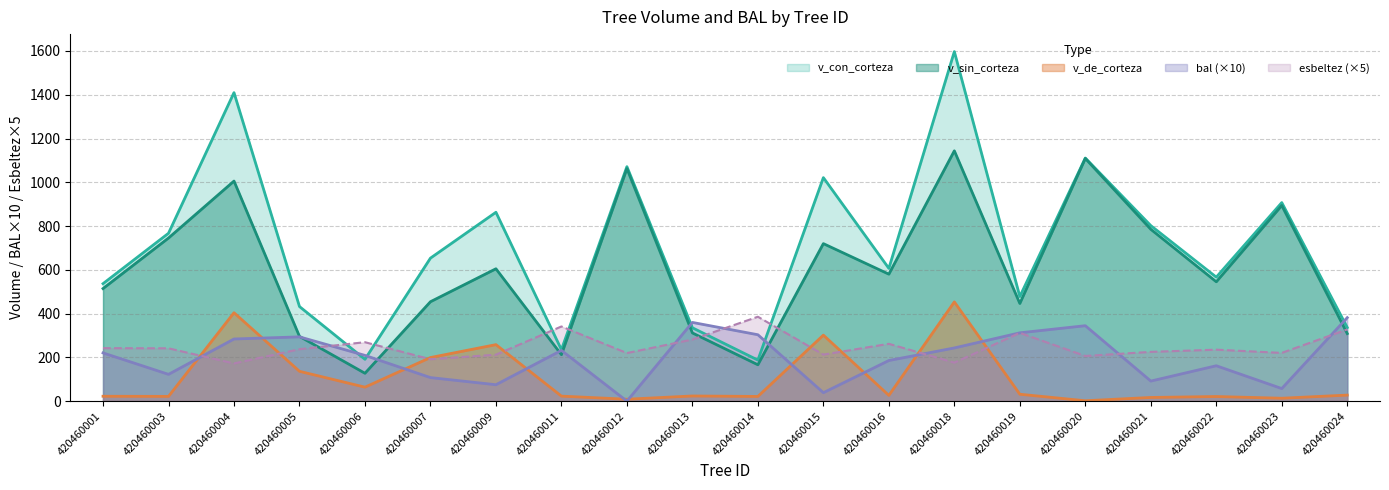

At which category does the chart reach its minimum across all series?

420460012